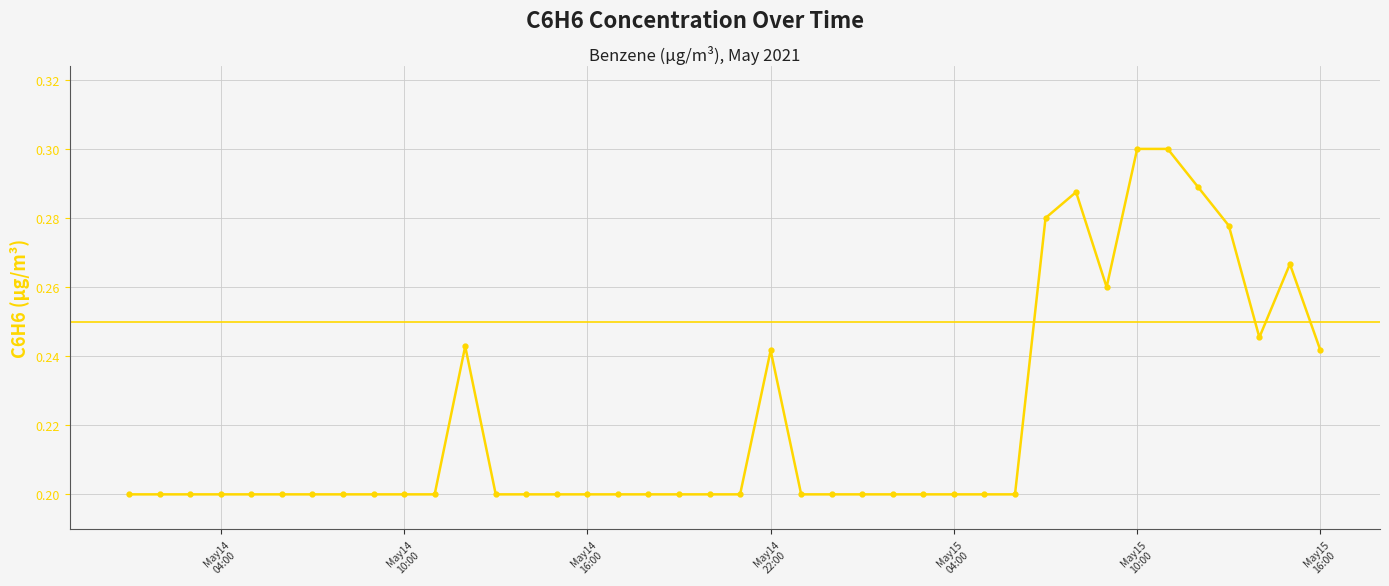

What is the difference between the maximum and minimum values?

0.1